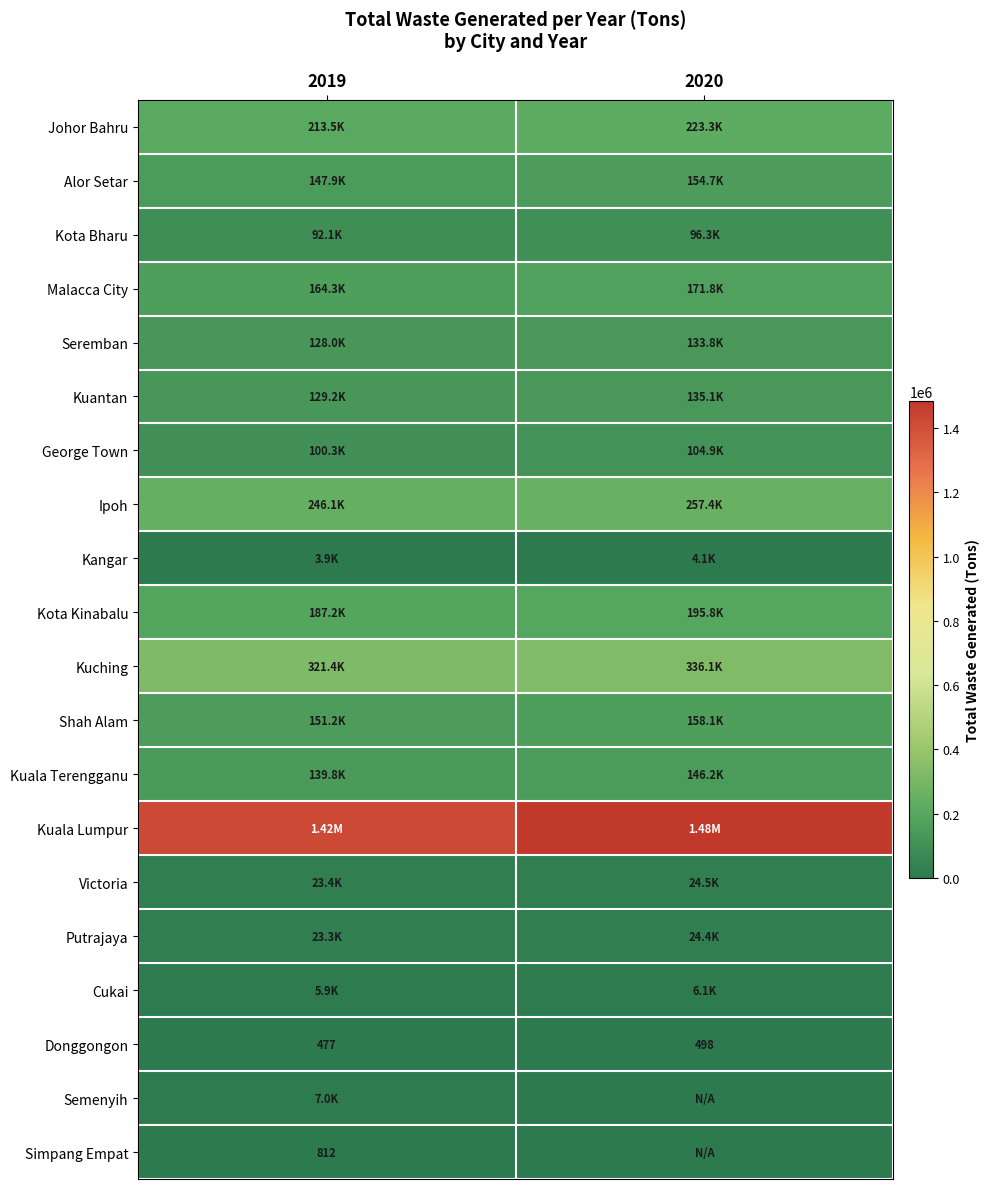

At how many categories does at least one series exceed 860942?

2